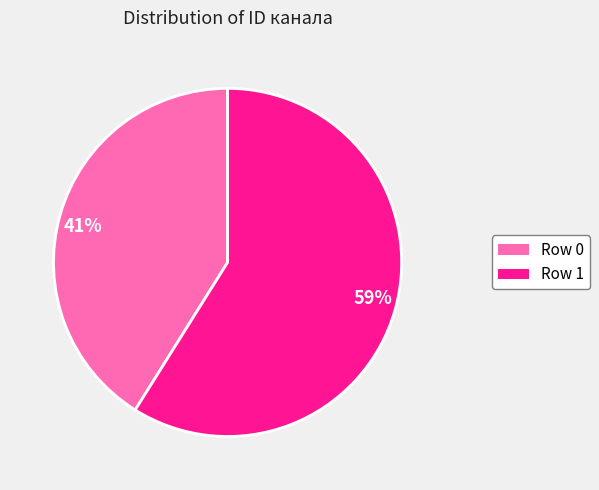

Rank the categories by value from lowest to highest.

41%, 59%